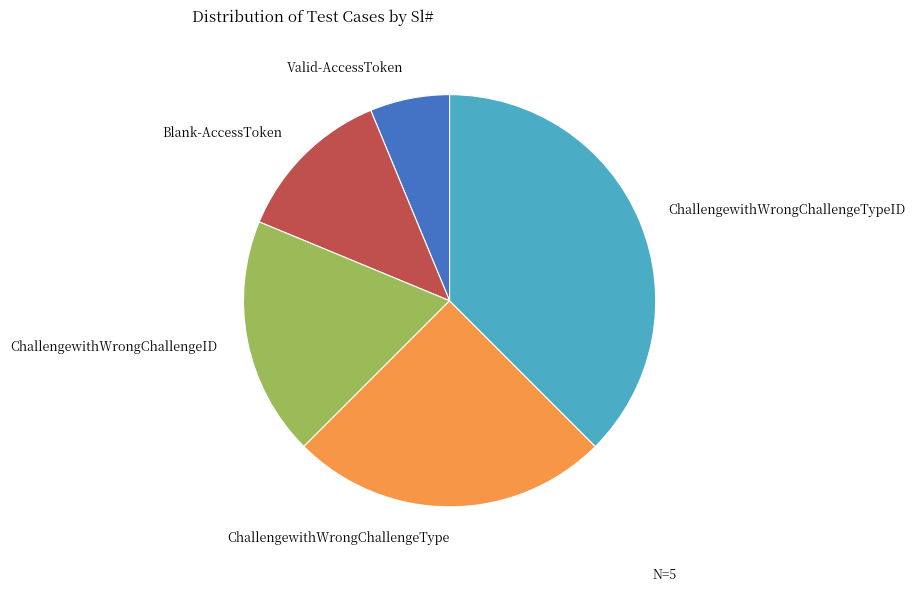

Is there a majority slice in this chart?

No